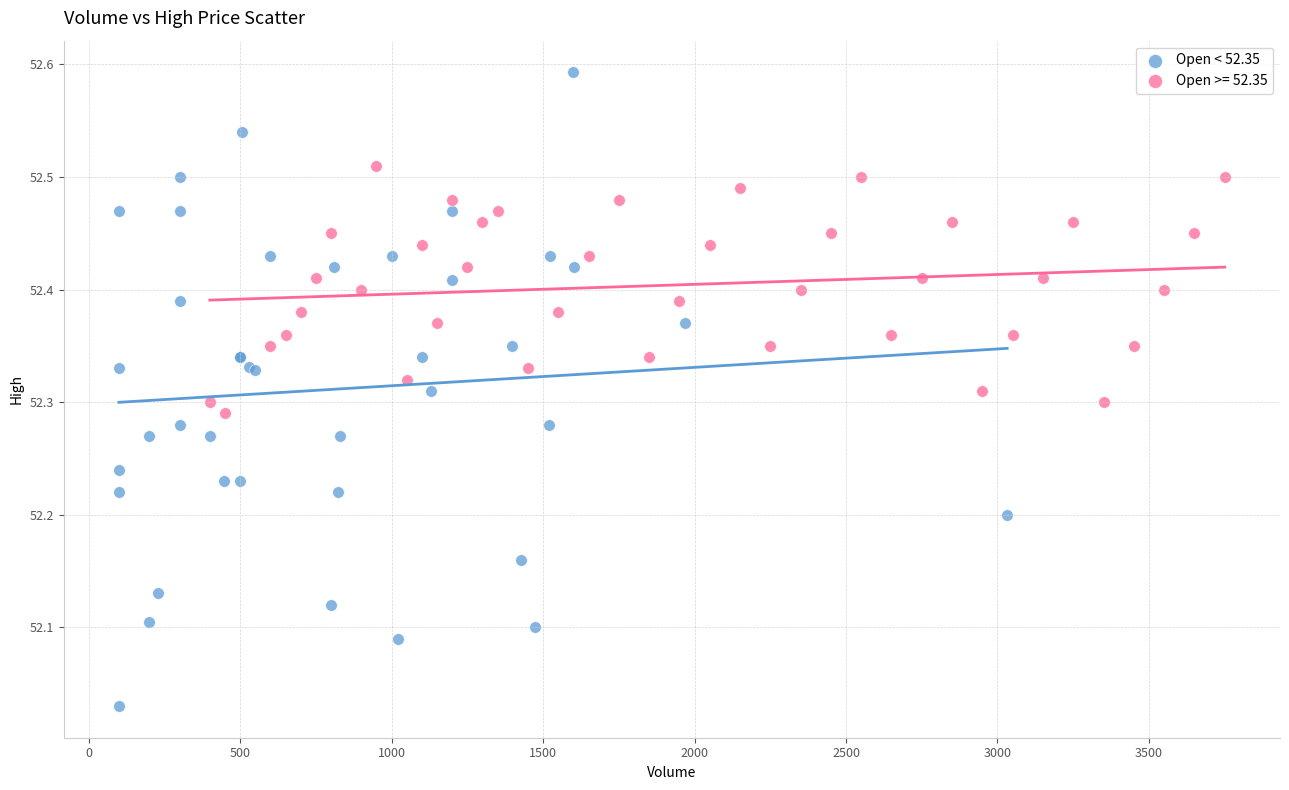

Which series has the widest spread of Y values?

Open < 52.35